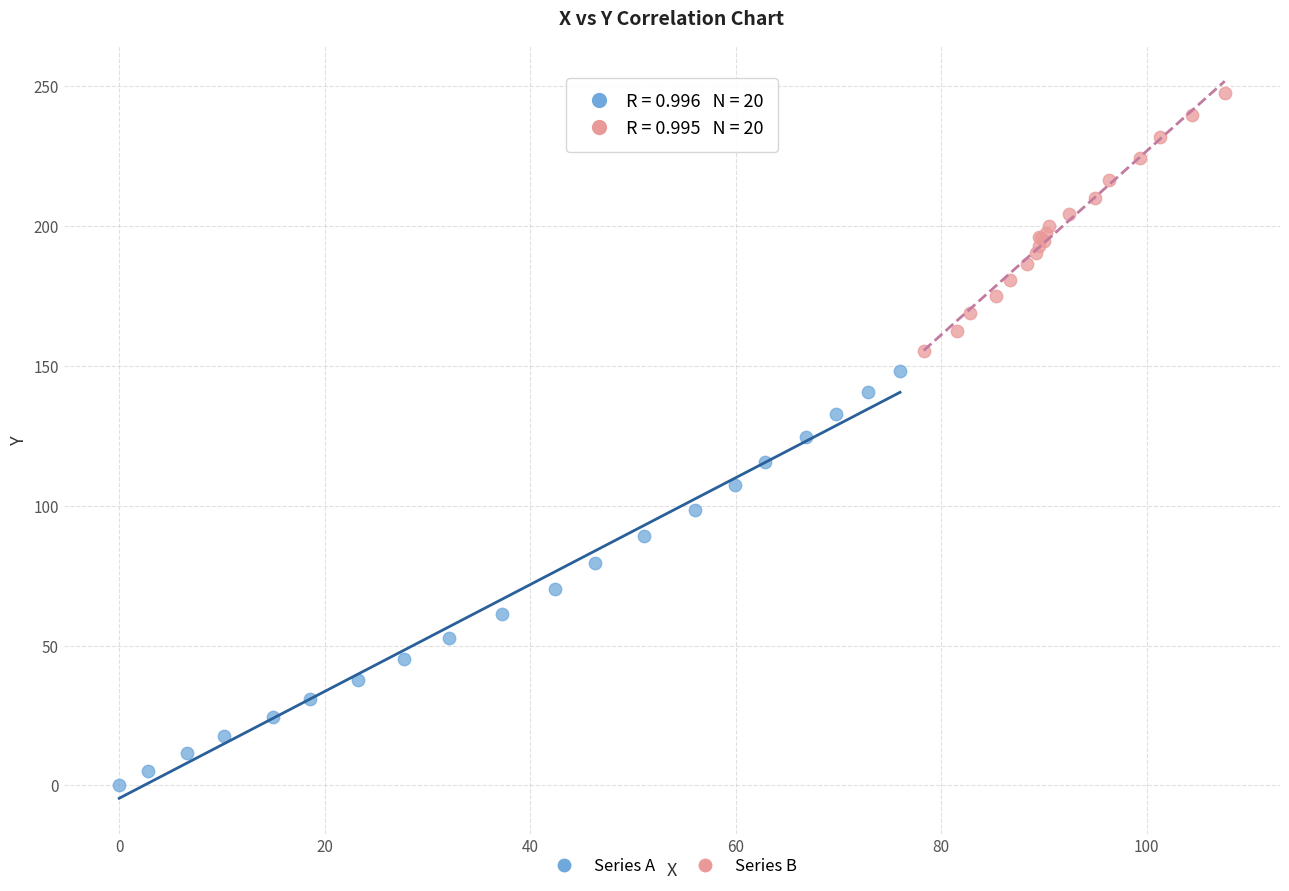

Which series has the widest spread of Y values?

Series A